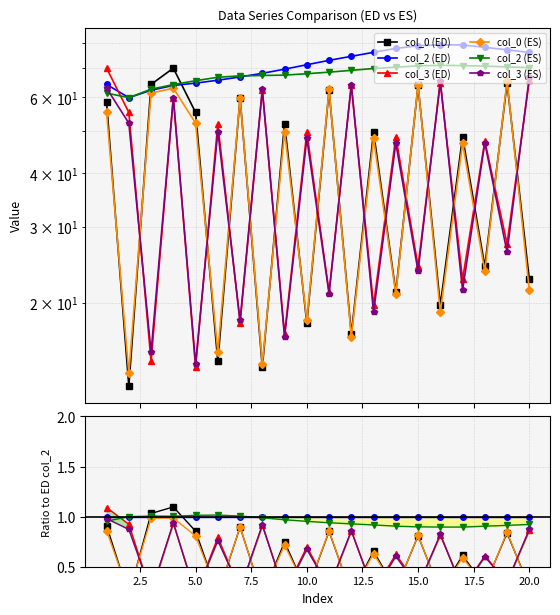

Between 7.5 and 10.0, which is larger?

7.5